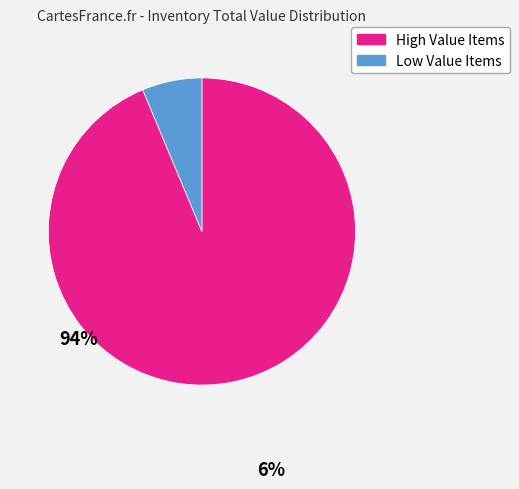

How many slices are in this pie chart?

2